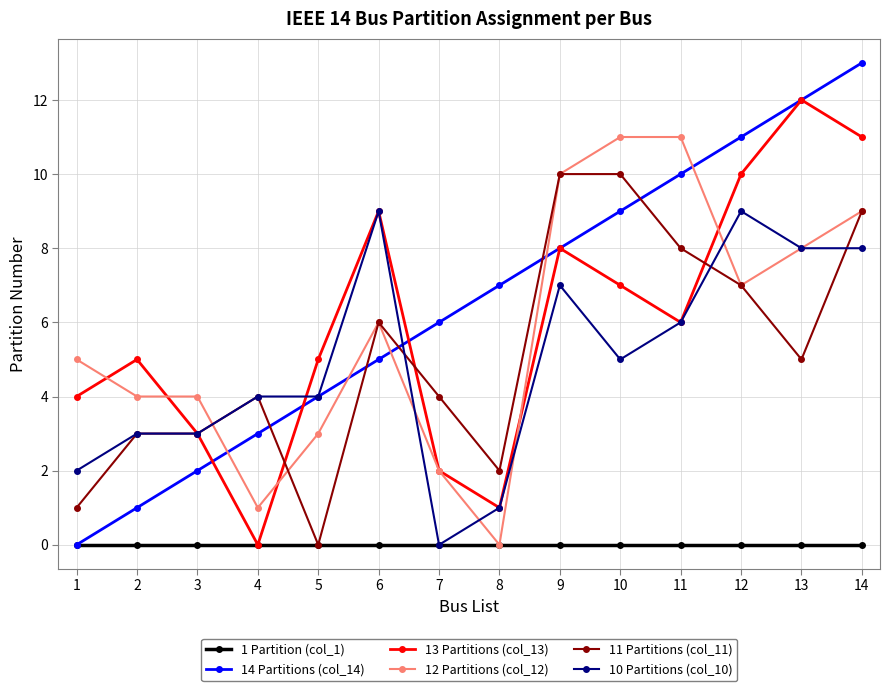

True or false: 11 Partitions (col_11) has more than 0 interior local peaks.

True